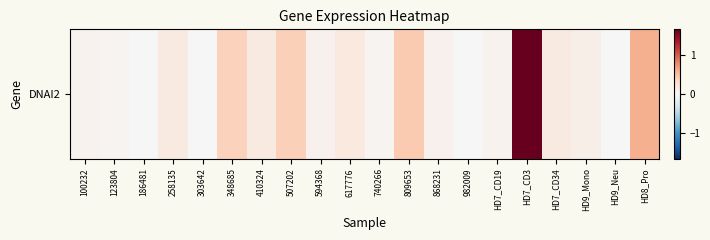

What is the difference between the maximum and minimum values?

1.7